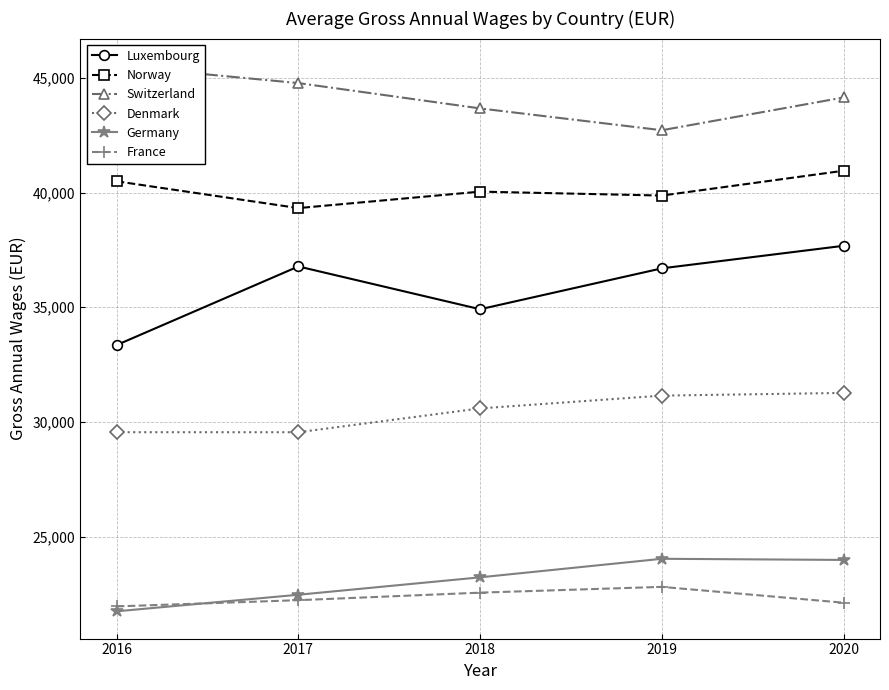

Where is the first local maximum for Luxembourg?

2017